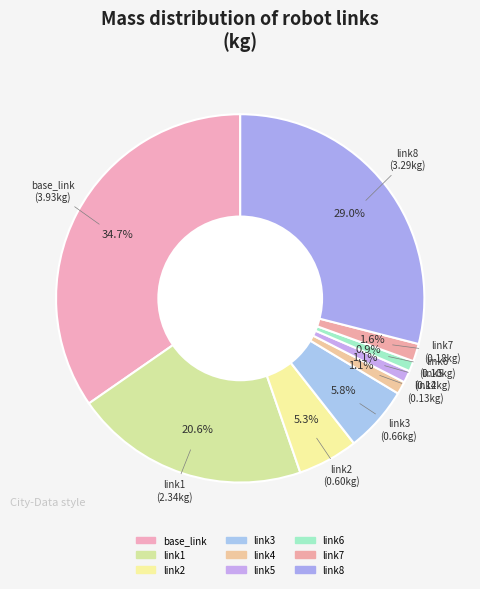

True or false: link1 accounts for 9% of the total.

False